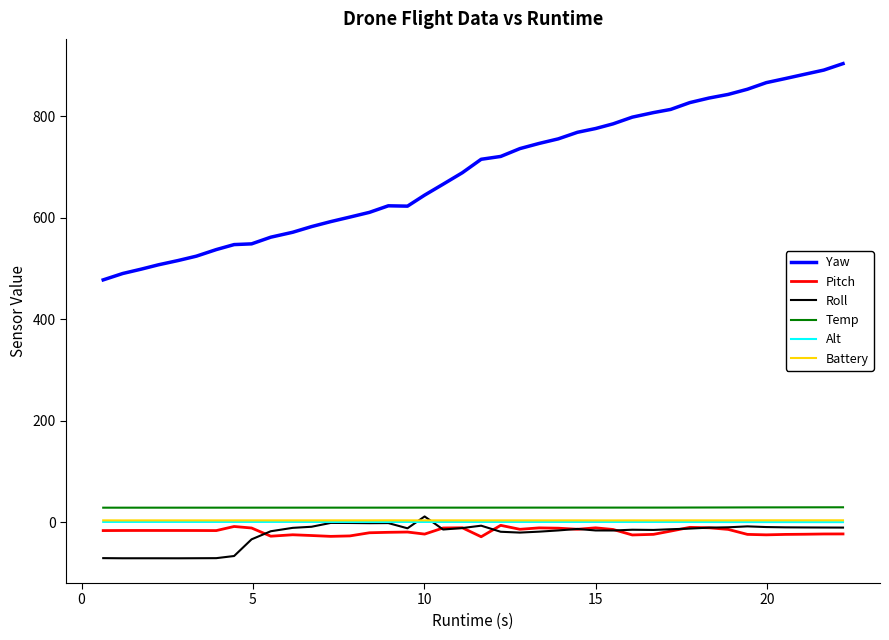

How many distinct data groups are displayed?

6